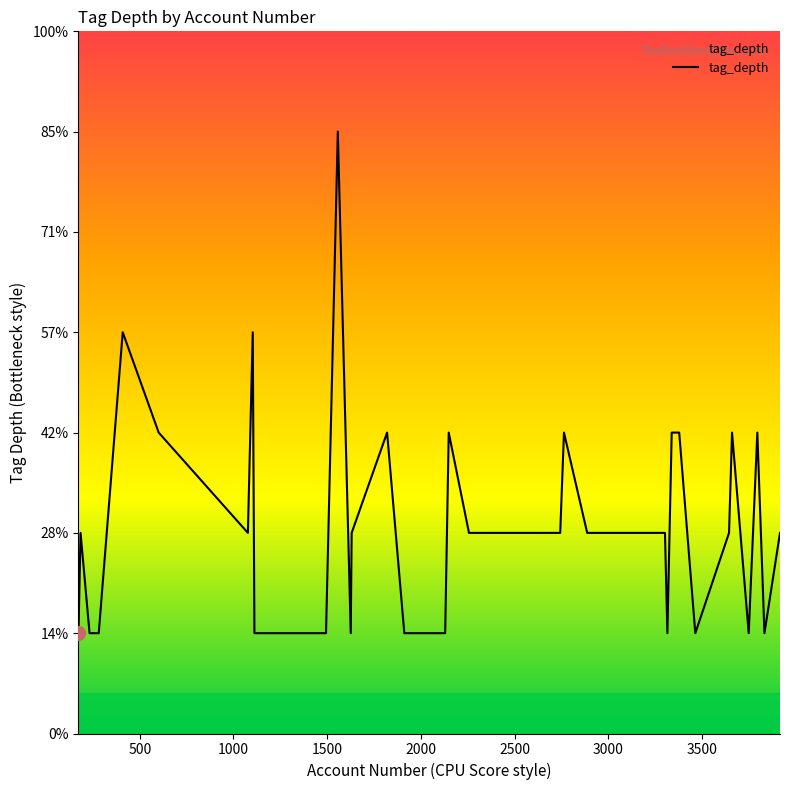

Reading left to right, list all the values displayed in this chart.

1	2	1	1	4	3	2	4	1	1	1	6	1	2	3	1	1	3	2	2	2	2	2	3	2	2	2	2	2	2	1	3	3	1	2	3	1	3	1	2